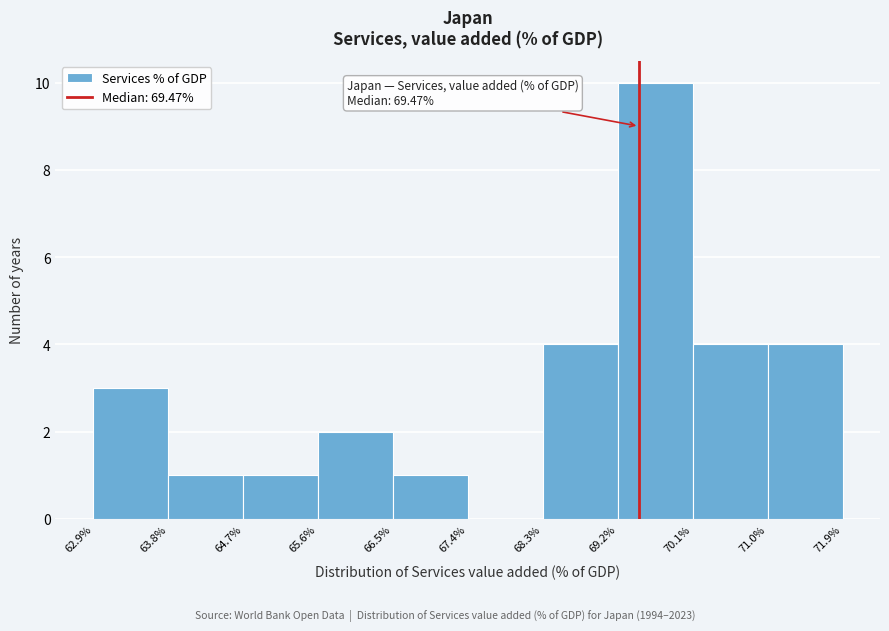

Which range on the x-axis has the tallest bar?

69.2% to 70.1%